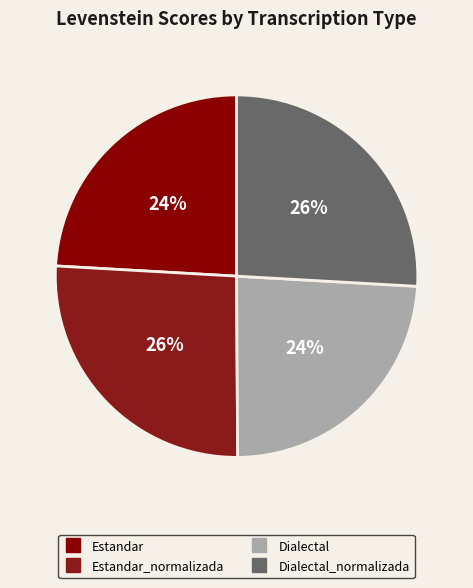

How many slices are in this pie chart?

4